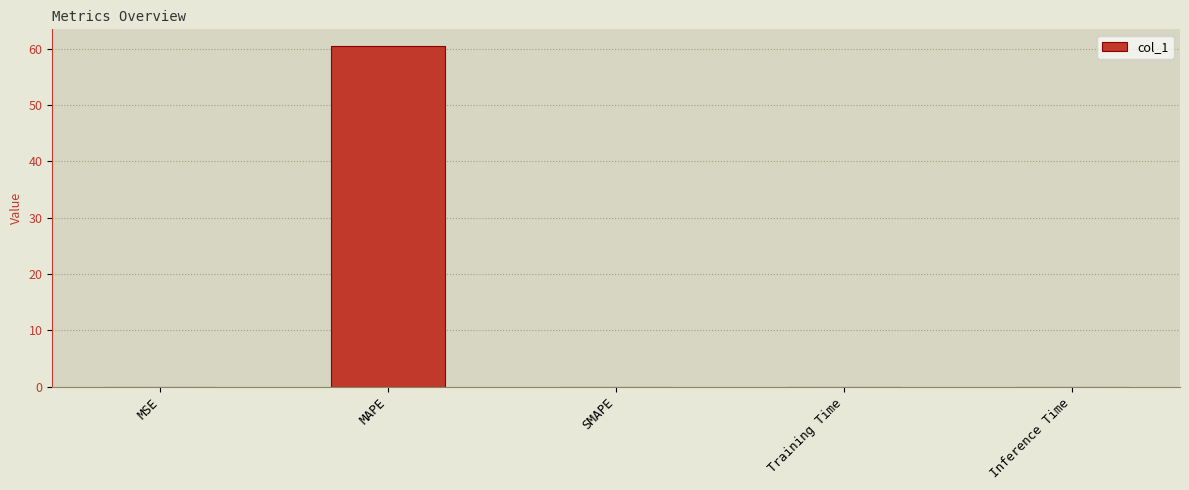

What is the maximum value shown in the chart?

60.4